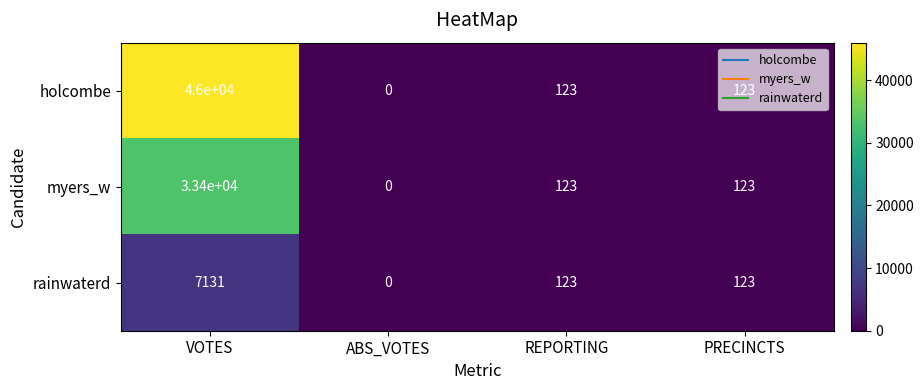

At which category is the sum across all series the highest?

VOTES